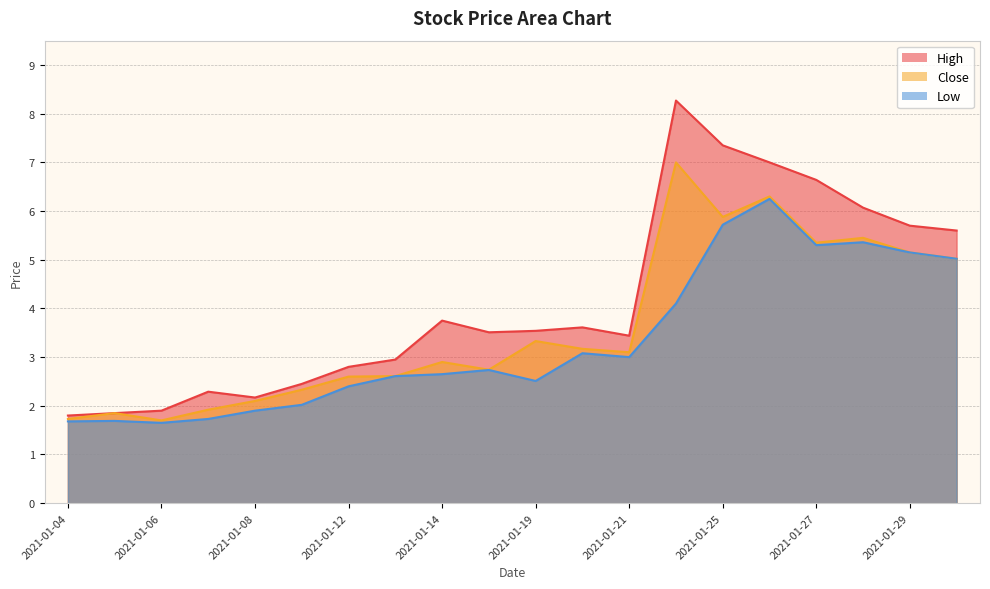

What is the total value across all series at 2021-01-15?

9.0